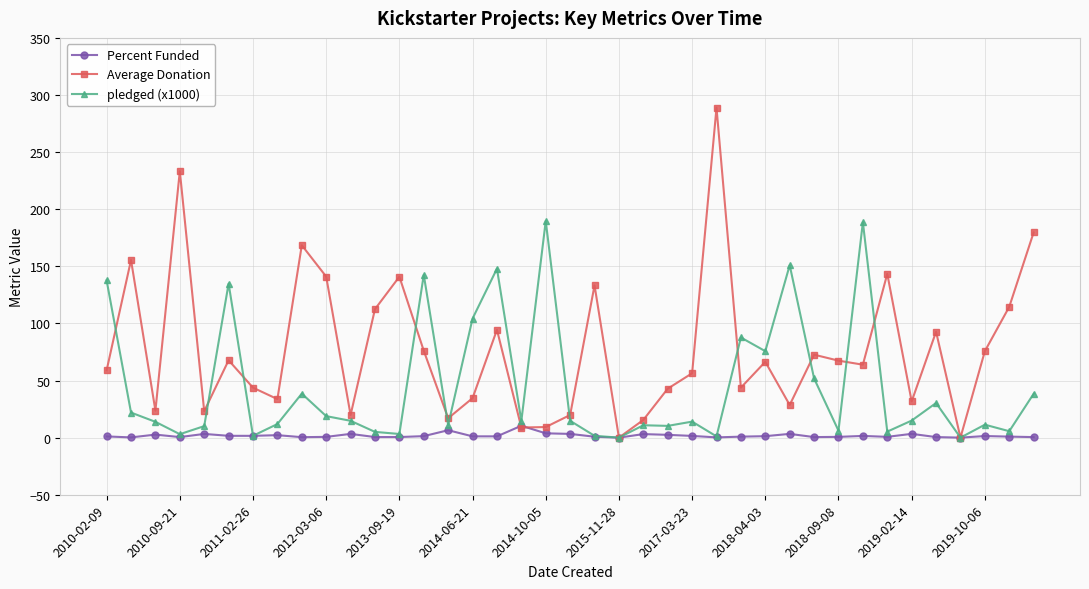

What is the maximum value for pledged (x1000)?

189.7